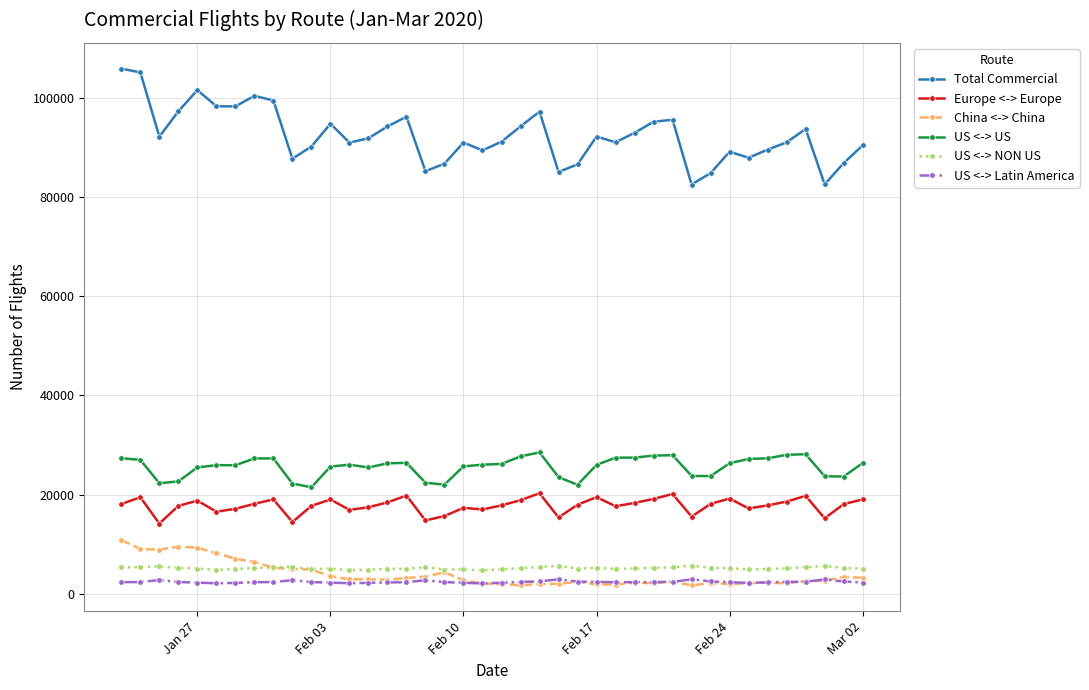

Which series has the largest range (max minus min)?

Total Commercial